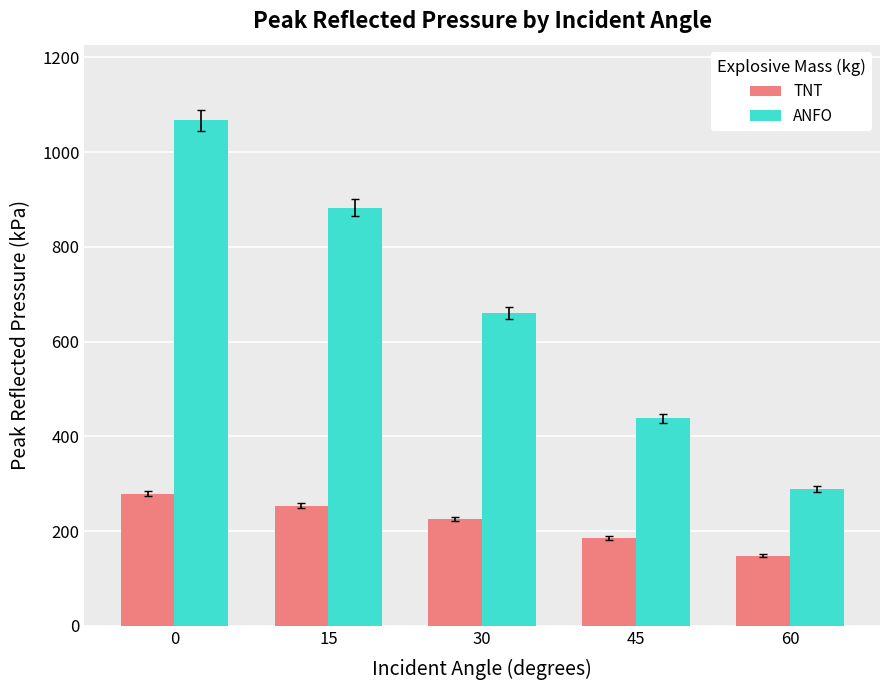

Which series changed the most between 30 and 60?

ANFO